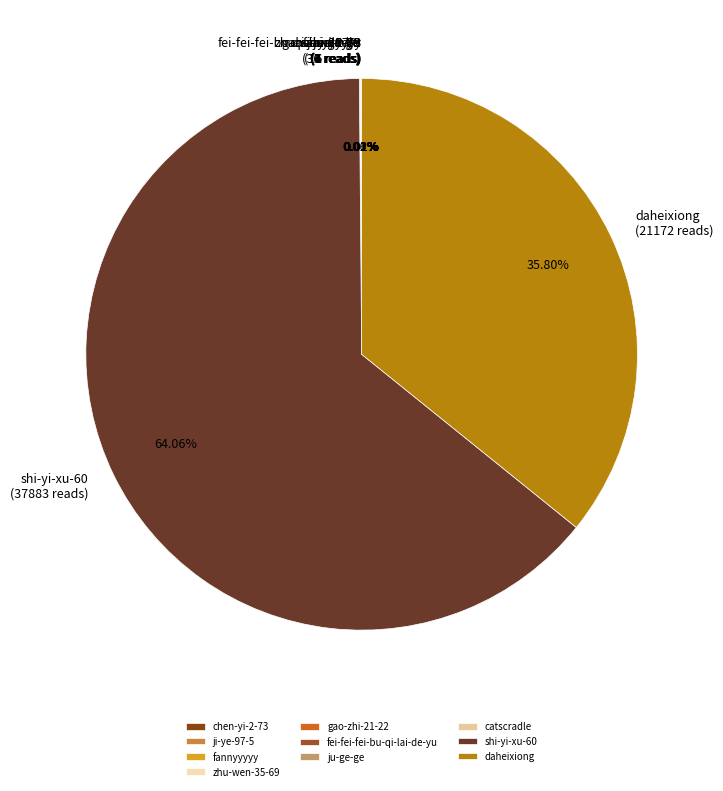

Is there a majority slice in this chart?

Yes